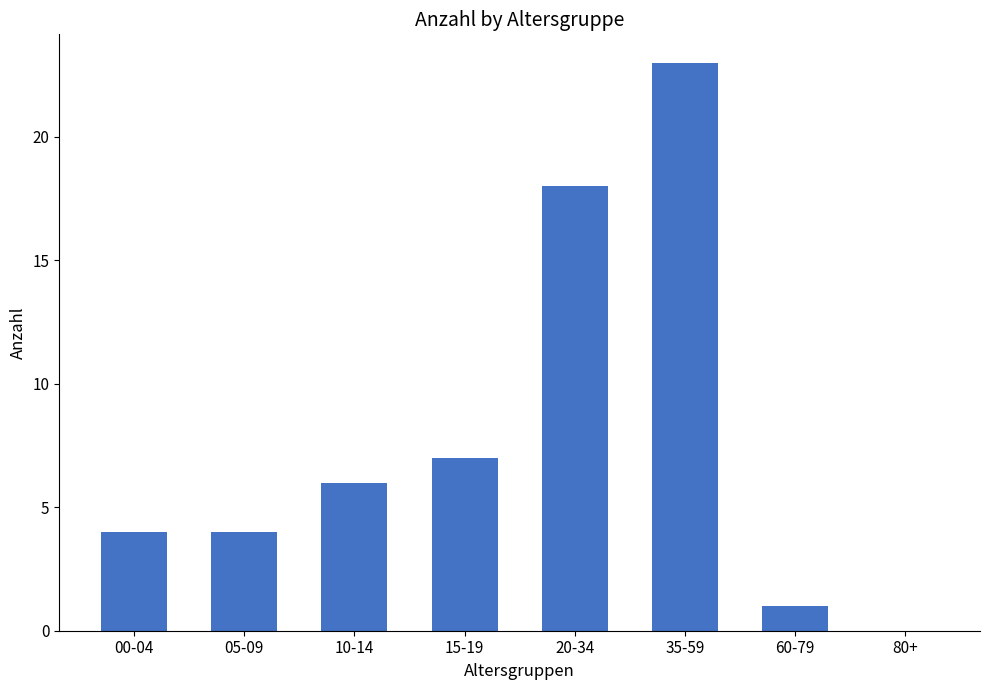

How many series are shown in this chart?

1